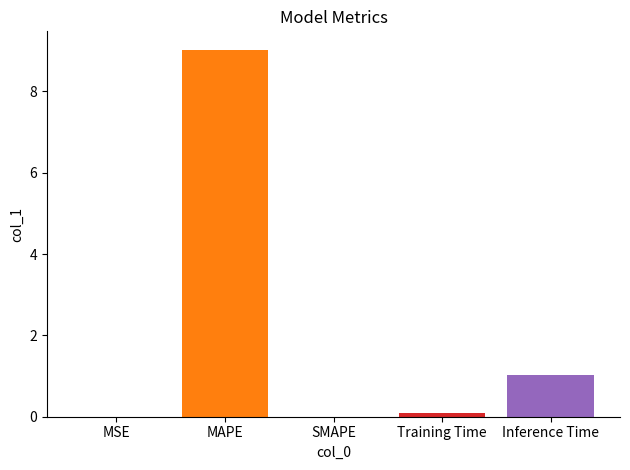

At which label is the value closest to 4?

Inference Time